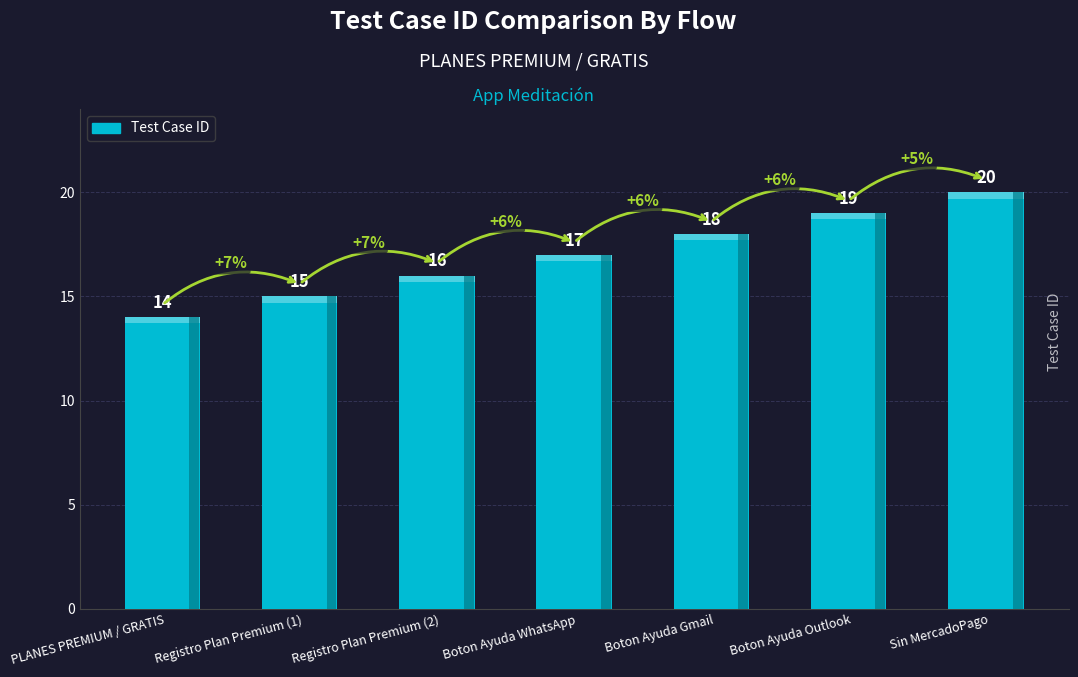

What is the change in value from Boton Ayuda WhatsApp to Sin MercadoPago?

+3